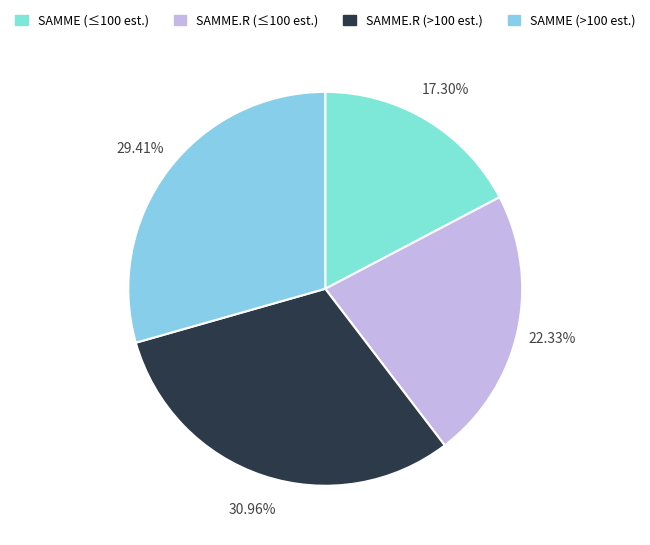

How many segments does this pie chart have?

4